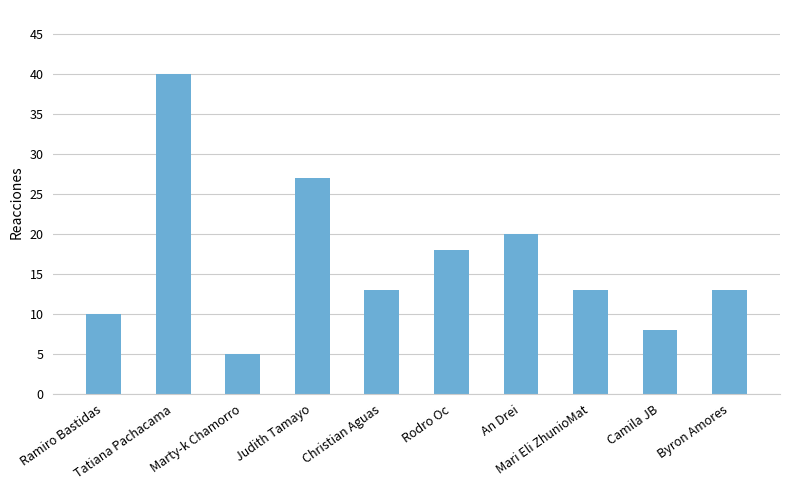

Is it true that the value at Mari Eli ZhunioMat is 13?

True